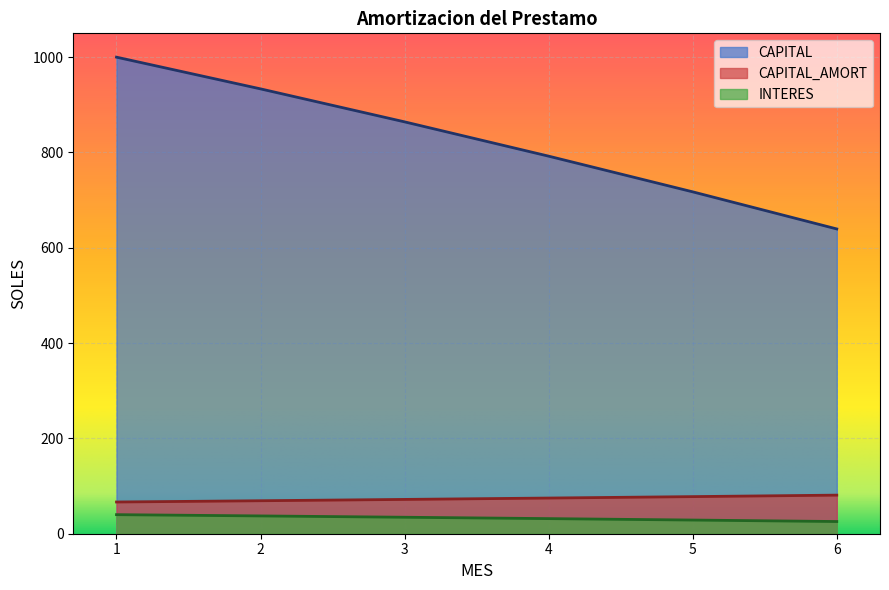

Which category has the highest value in the CAPITAL series?

1